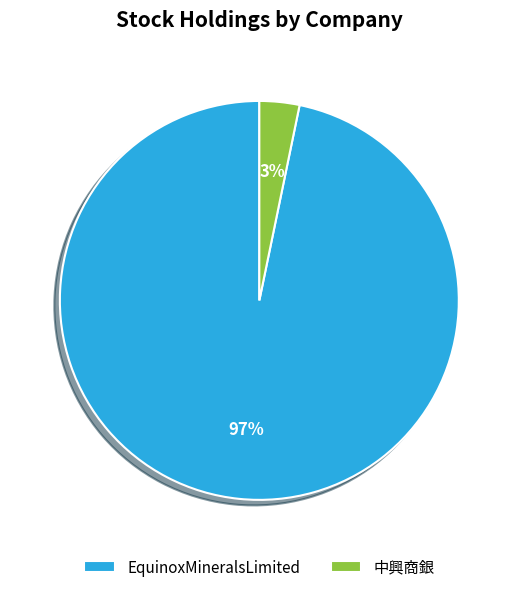

Count the number of slices in the pie.

2